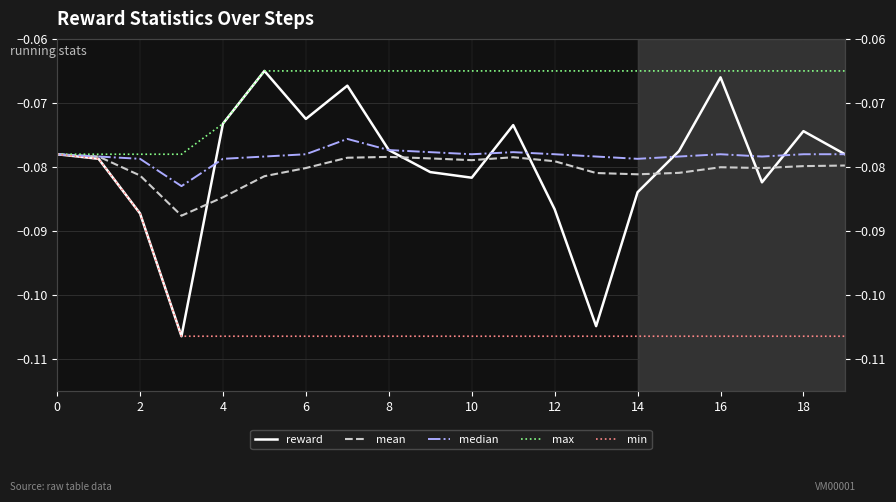

What is the minimum value for max?

-0.1